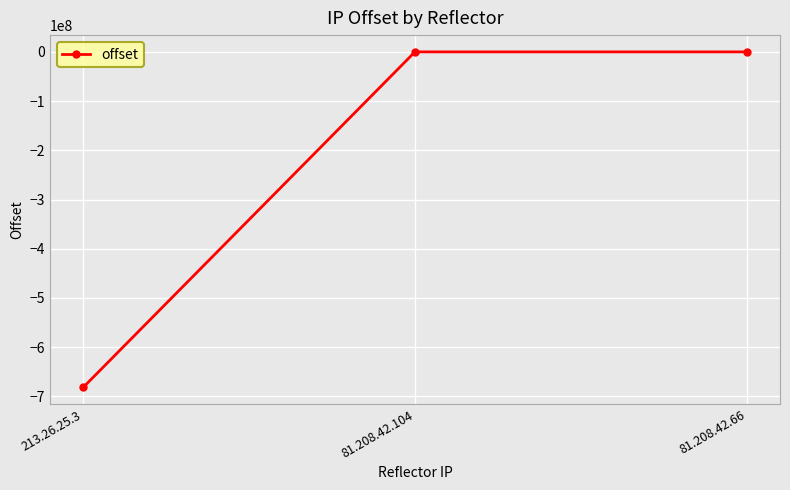

Which has a higher value, 81.208.42.104 or 213.26.25.3?

81.208.42.104